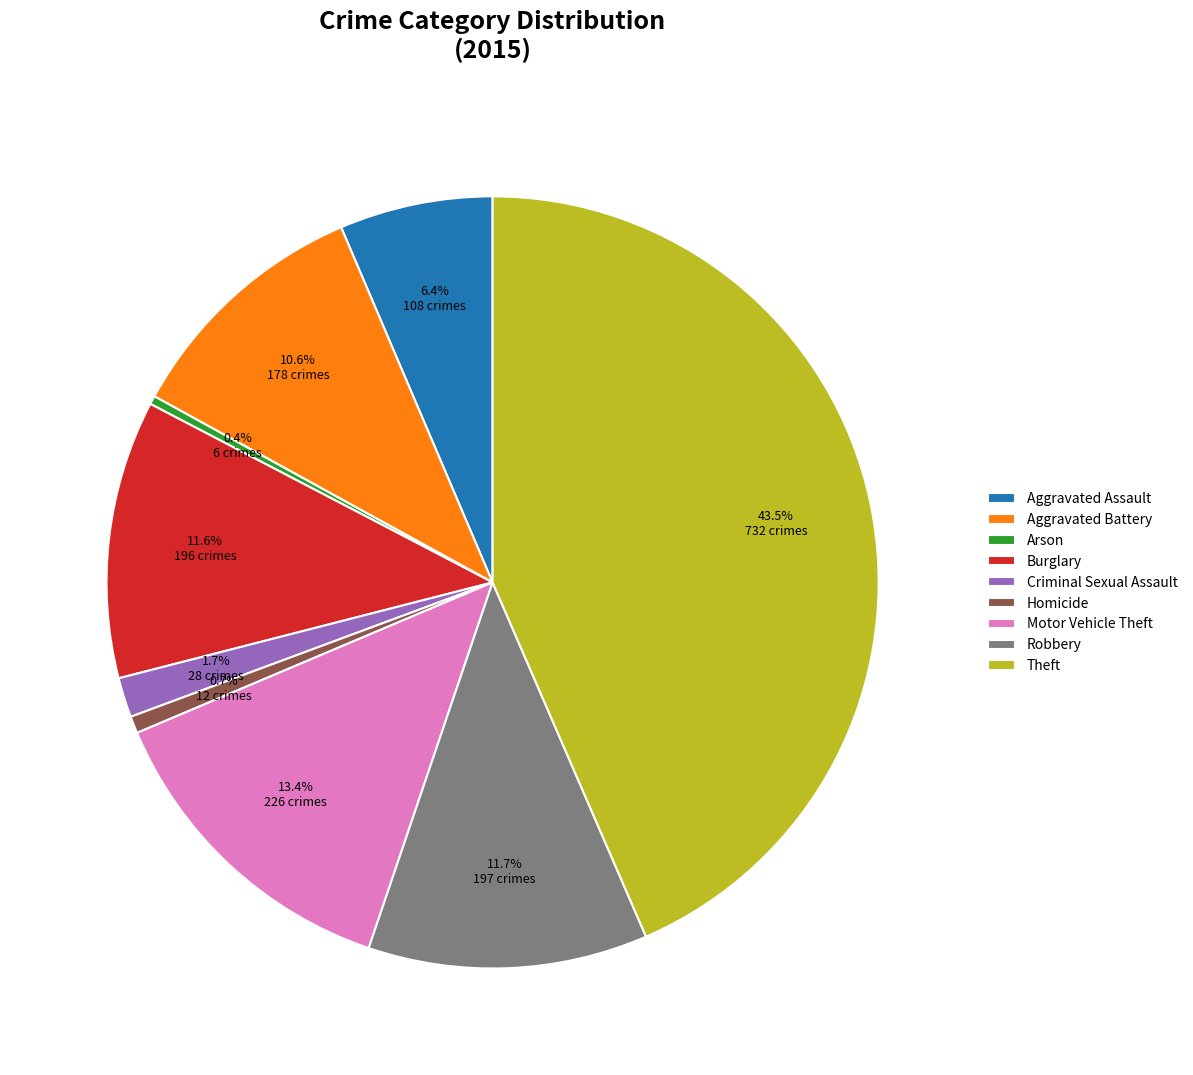

The Motor Vehicle Theft slice represents 13% of the pie. True or false?

True